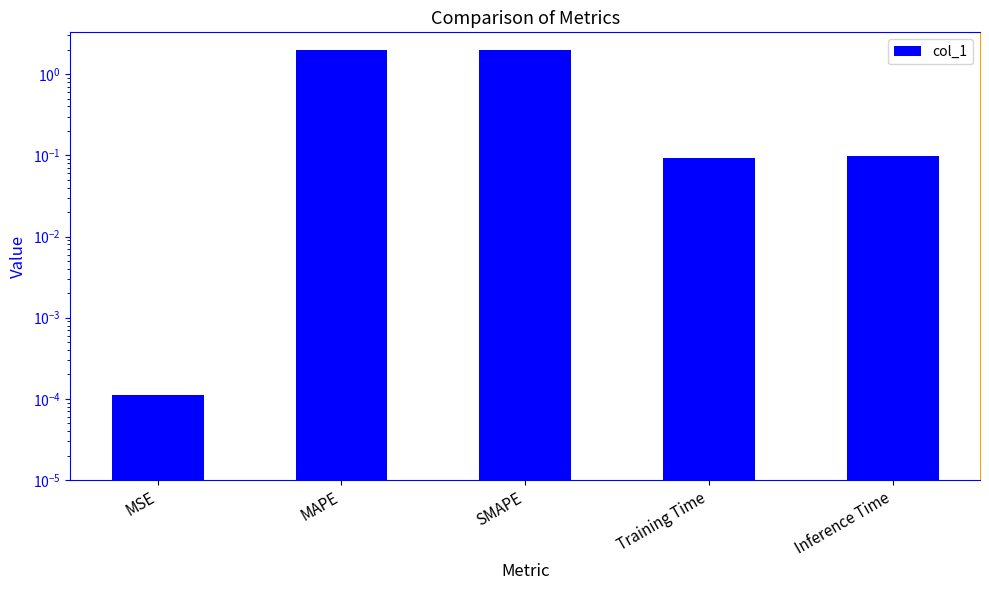

At which category does the chart reach its minimum across all series?

MSE